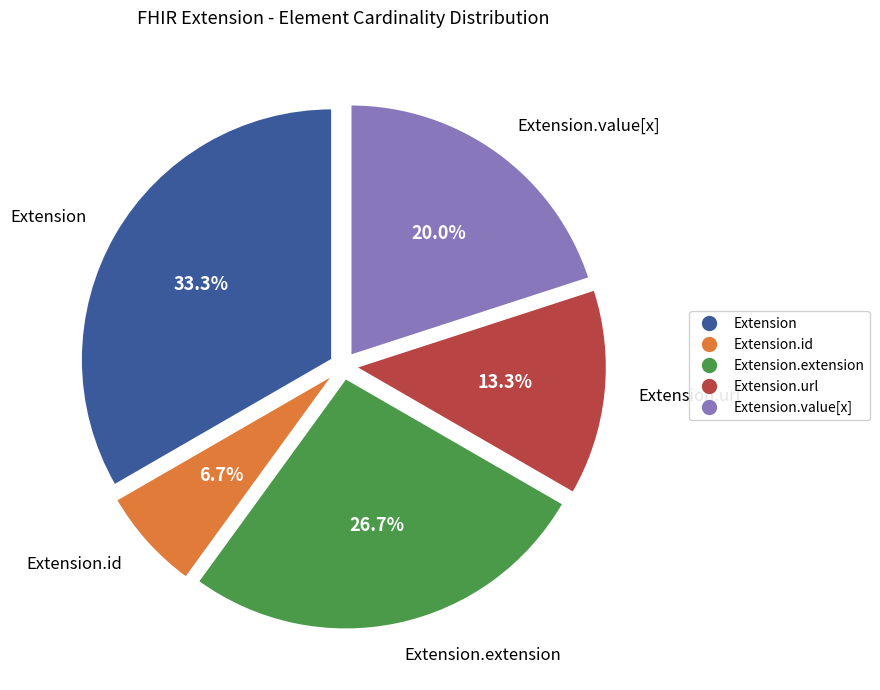

To the nearest percent, what is the difference between the largest and smallest slice percentages?

27%